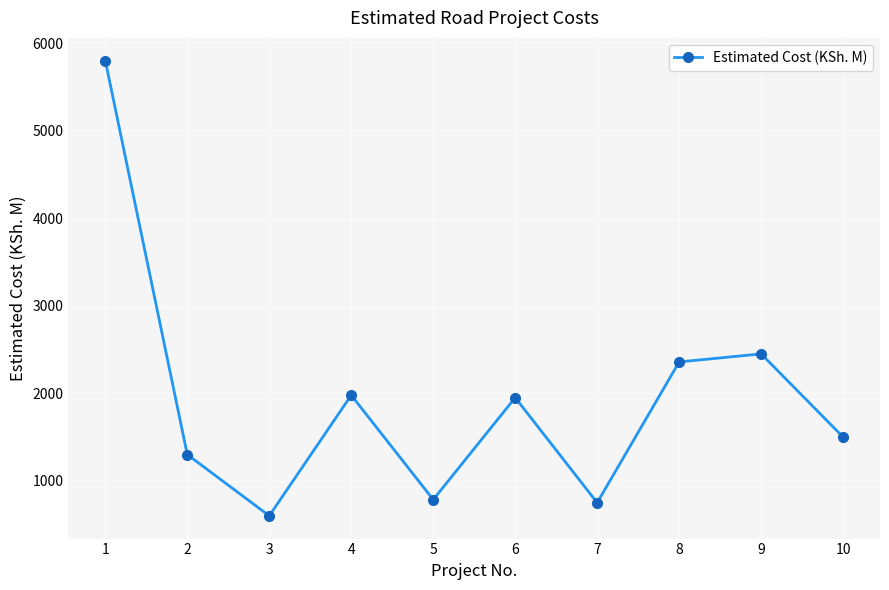

Is it true that the value at 7 is 1148?

False